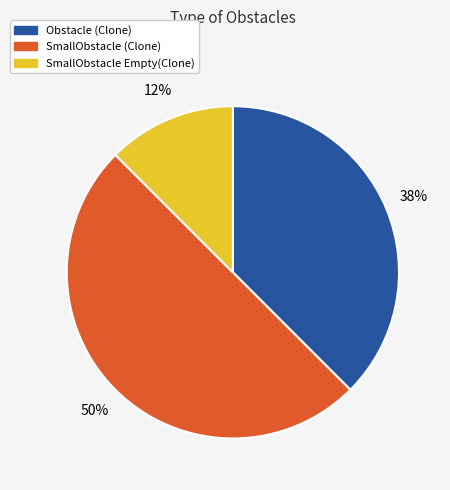

To the nearest percent, what is the combined percentage of SmallObstacle Empty(Clone) and Obstacle (Clone)?

50%